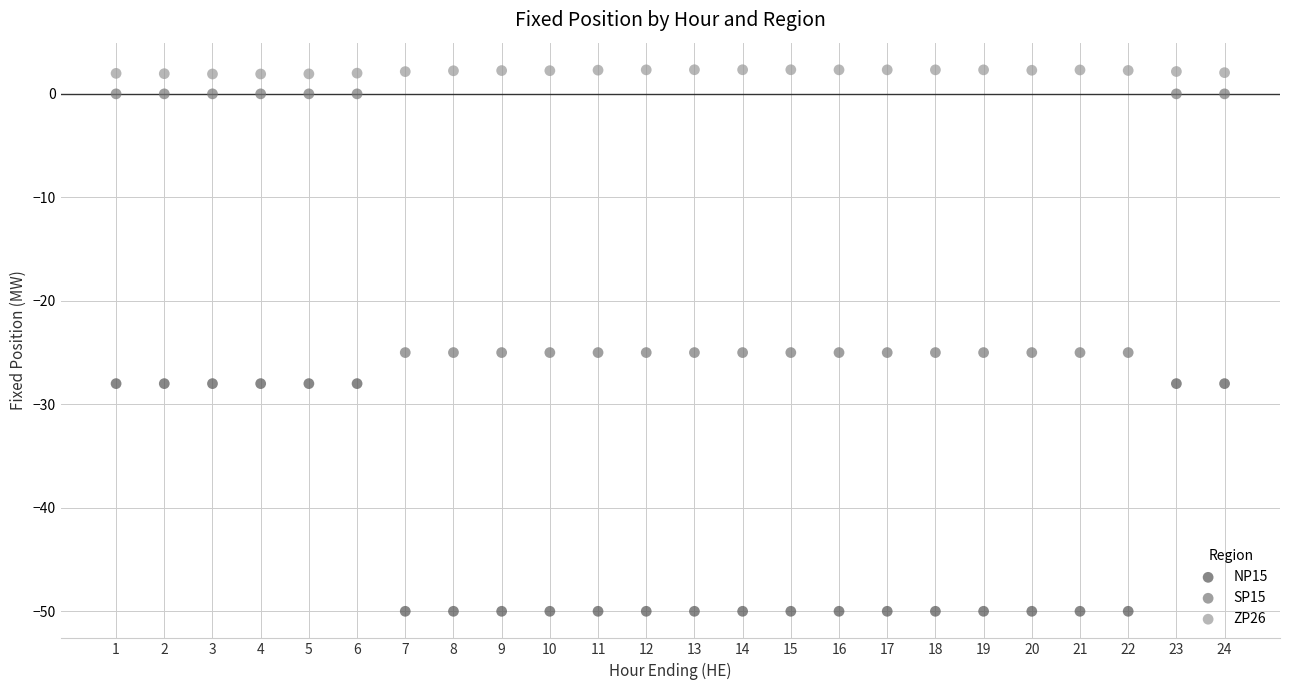

Across all data points, what is the range of X values (max minus min)?

23.0